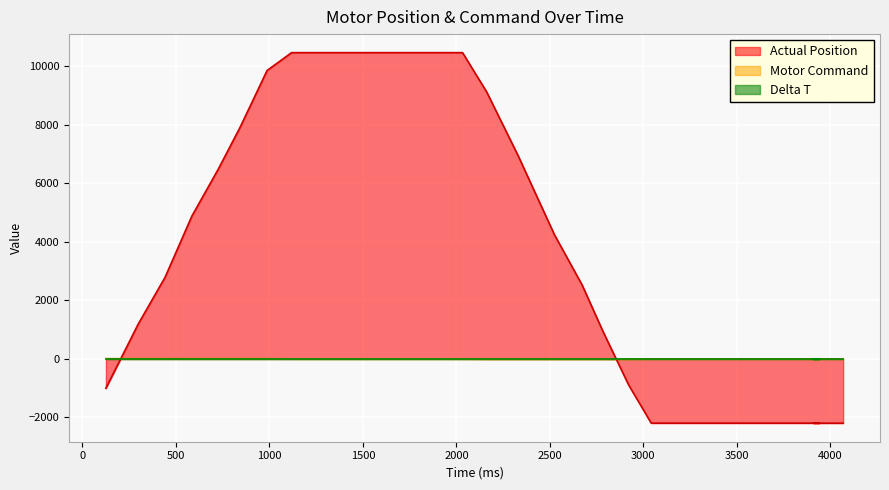

Between 2673 and 3325, which series saw the biggest shift?

Actual Position